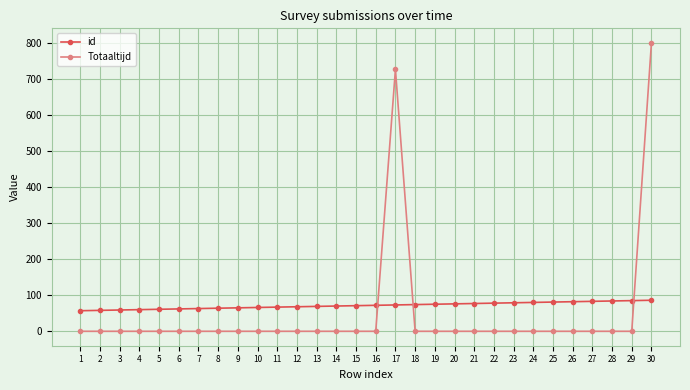

What is the difference between the maximum and minimum values in the id series?

29.0